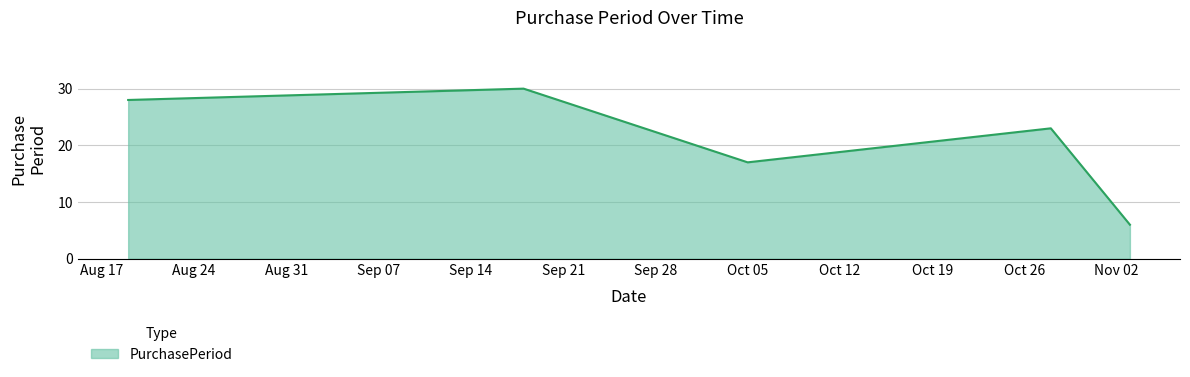

How many categories are shown in the chart?

5